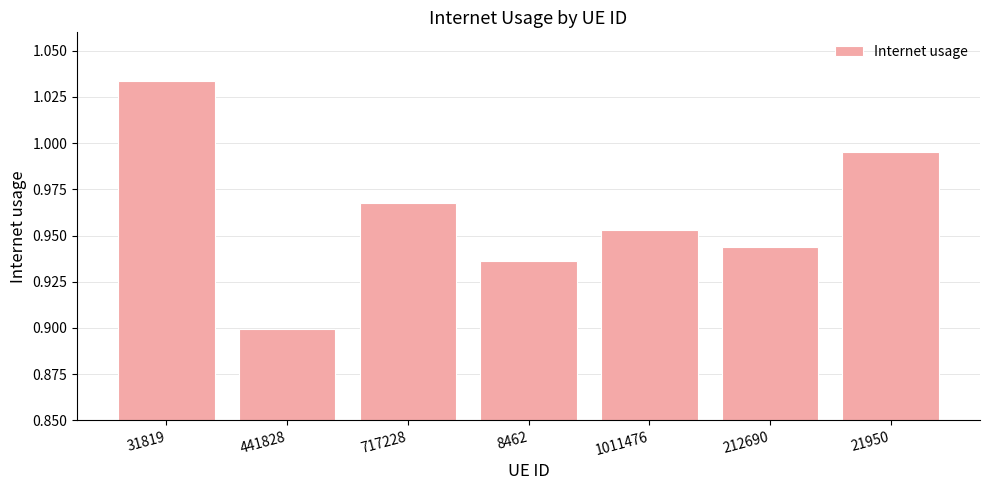

Between 212690 and 1011476, which is larger?

1011476